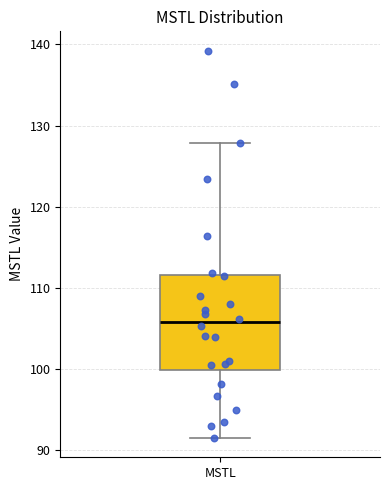

Transcribe this box plot: give where the median line is, the range the box spans, and where the two whiskers end, as read against the y-axis. The values are not printed on the chart, so give them approximately, as read against the axis.

median 106, box 100 to 112, whiskers 91 to 128